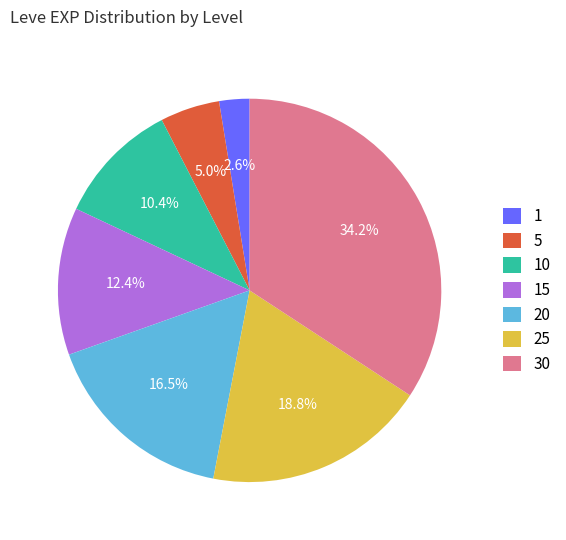

How many slices are in this pie chart?

7